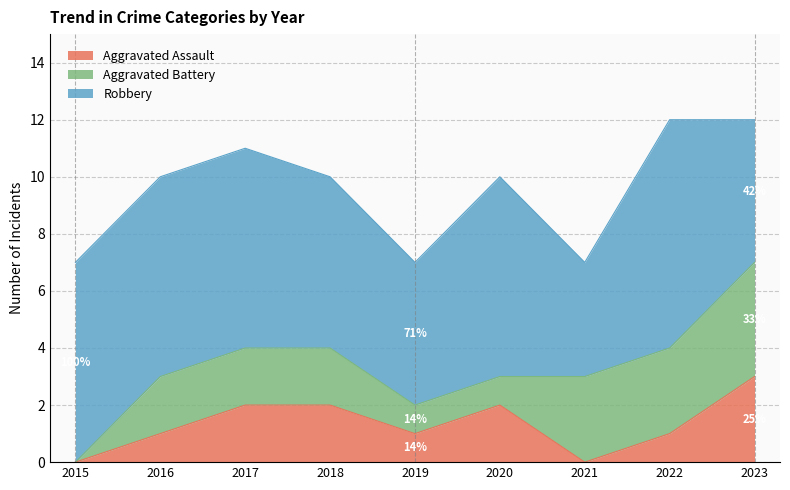

How many data points in Aggravated Assault are less than 1?

2